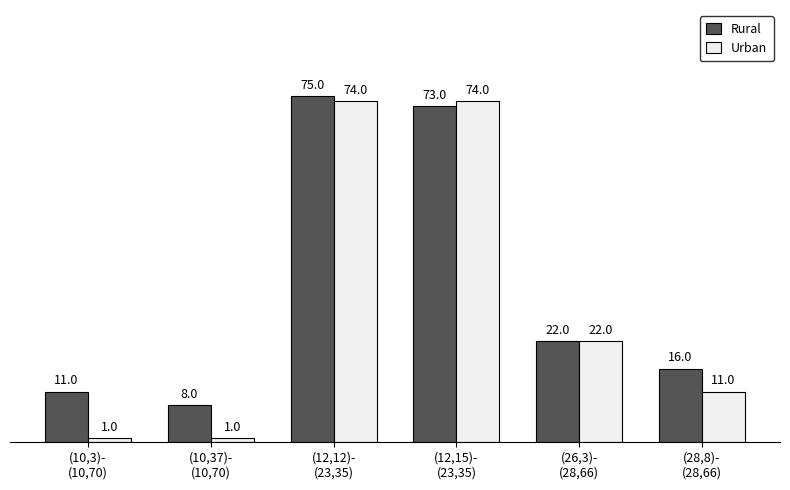

Where is Urban nearest to the value 37?

(26,3)-
(28,66)